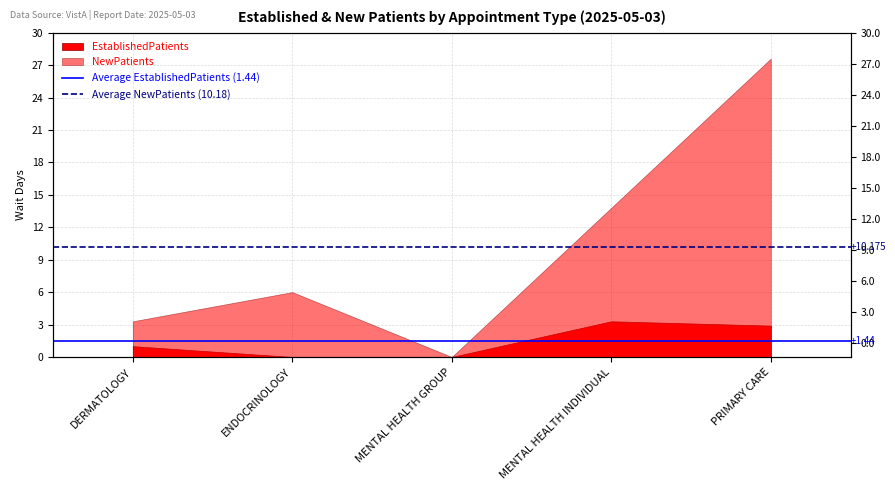

How many lines are shown in the chart?

2